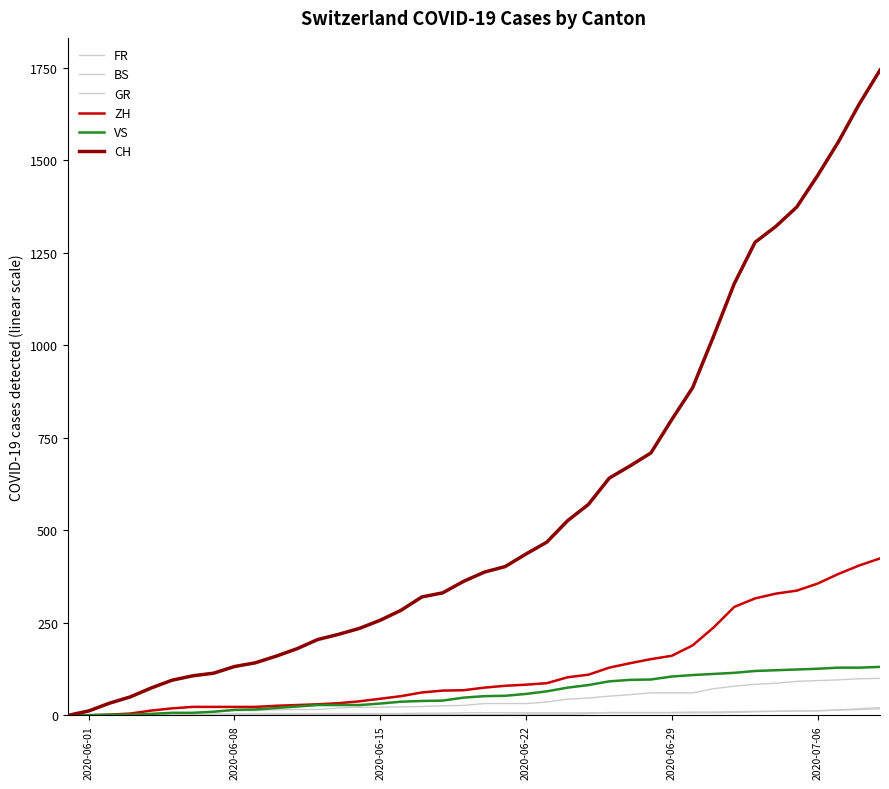

How many lines are shown in the chart?

6